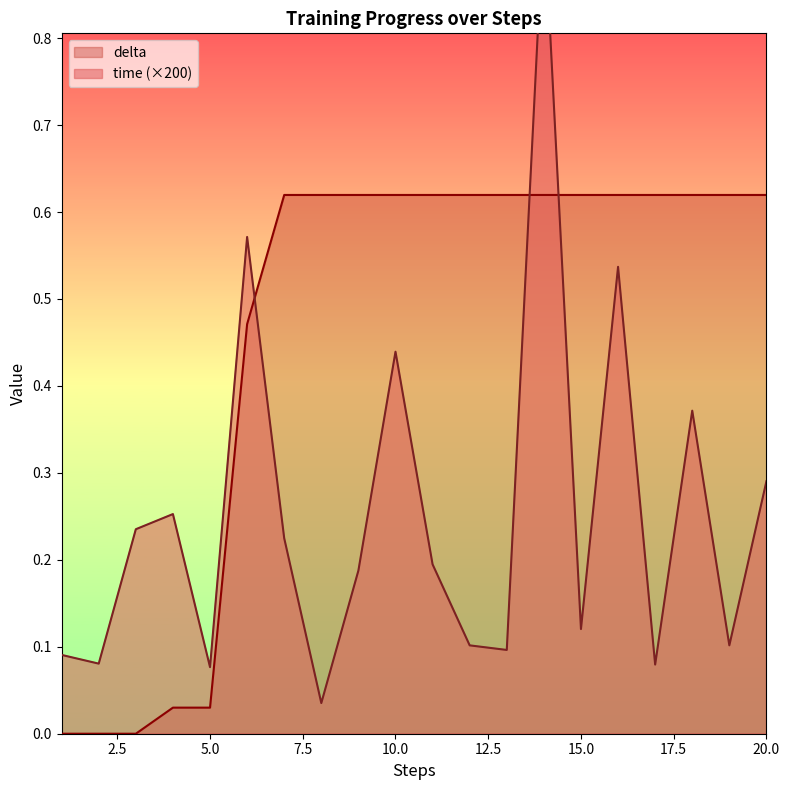

What is the greatest value displayed?

0.9